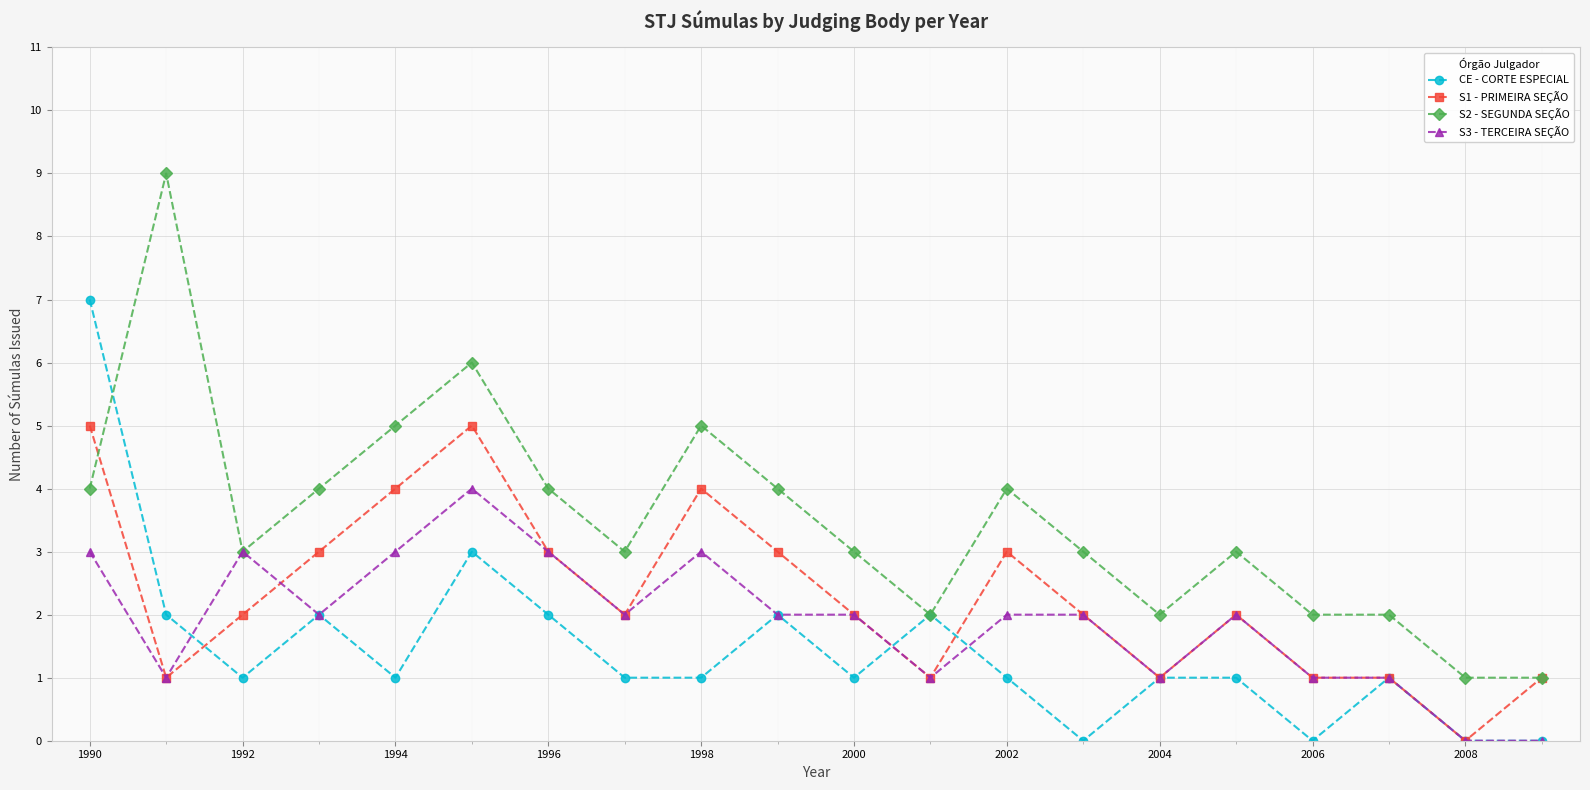

Which series has the largest total across all categories?

S2 - SEGUNDA SEÇÃO